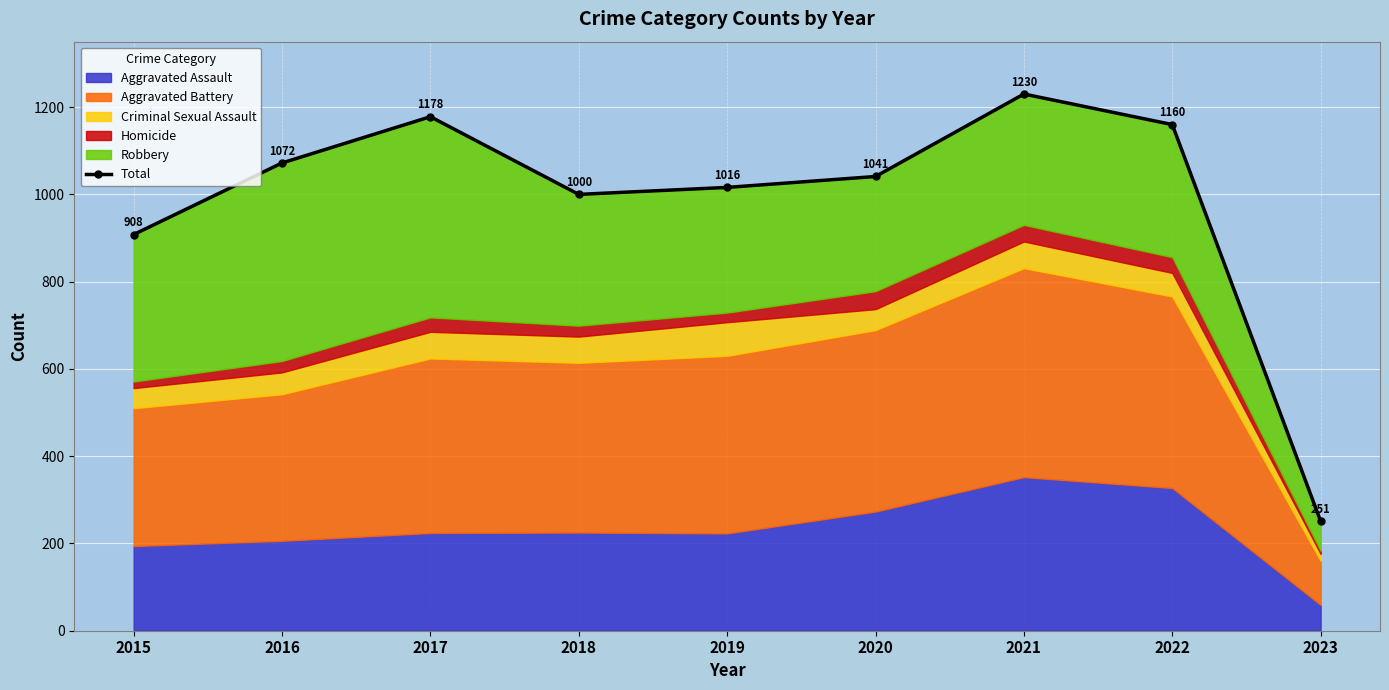

Reading left to right, transcribe all the data shown in this chart.

2015=908	2016=1072	2017=1178	2018=1000	2019=1016	2020=1041	2021=1230	2022=1160	2023=251